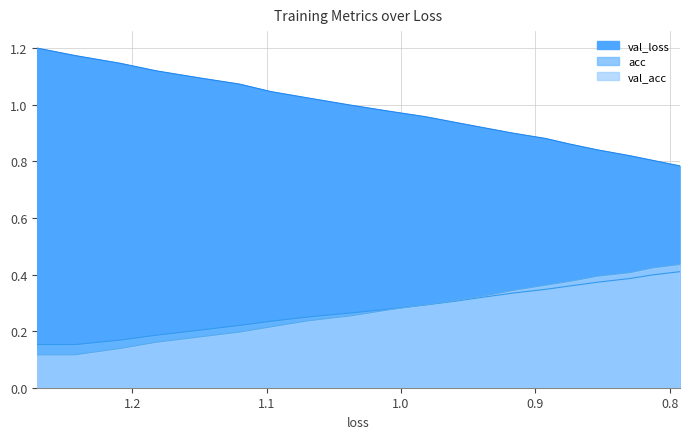

True or false: acc and val_loss intersect in this chart.

False